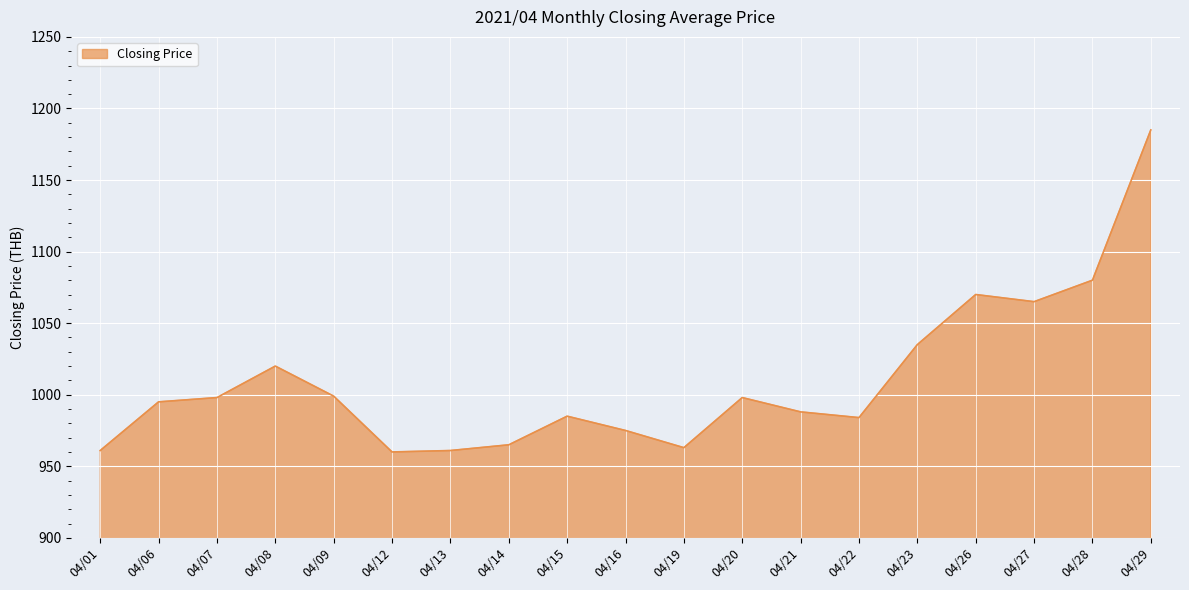

Is it true that the value at 04/07 is 1763?

False